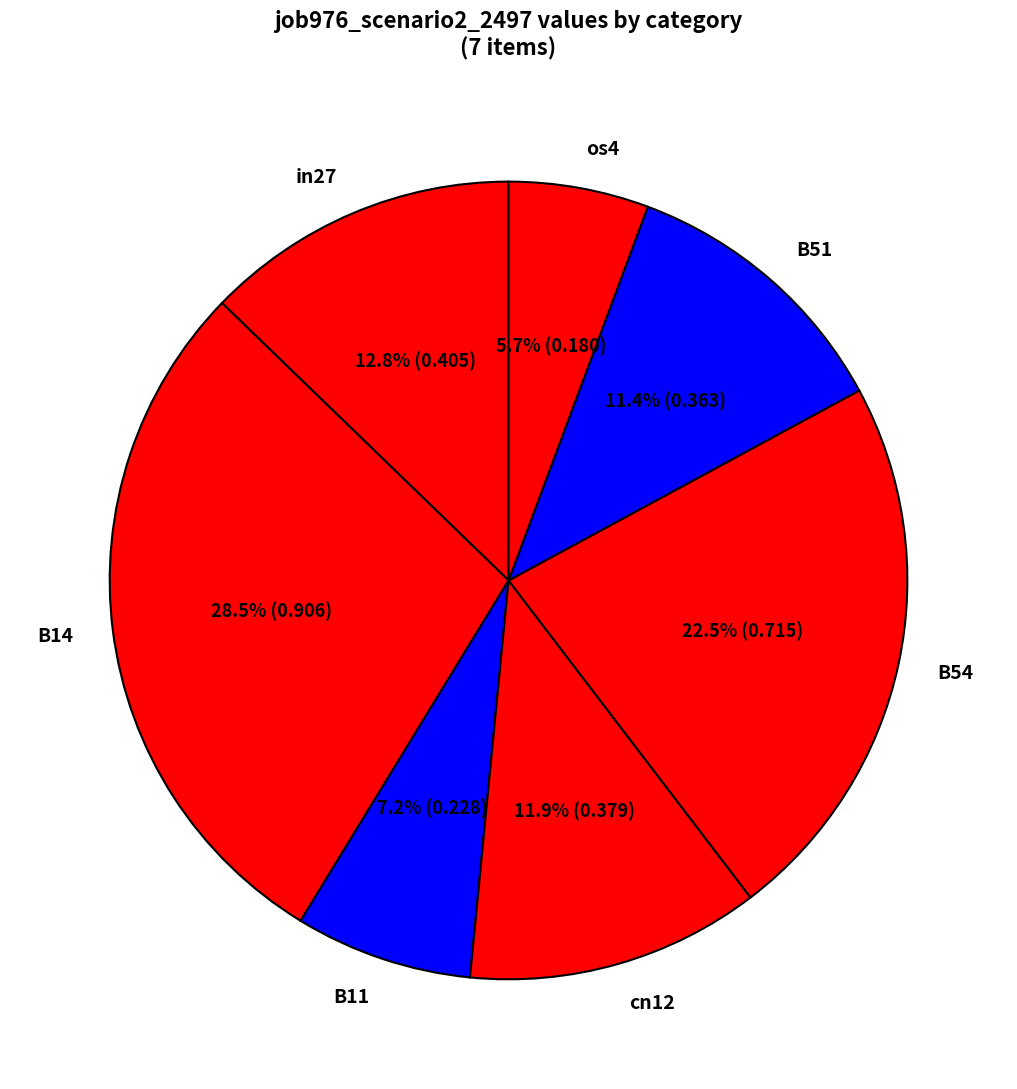

How many slices are in this pie chart?

7